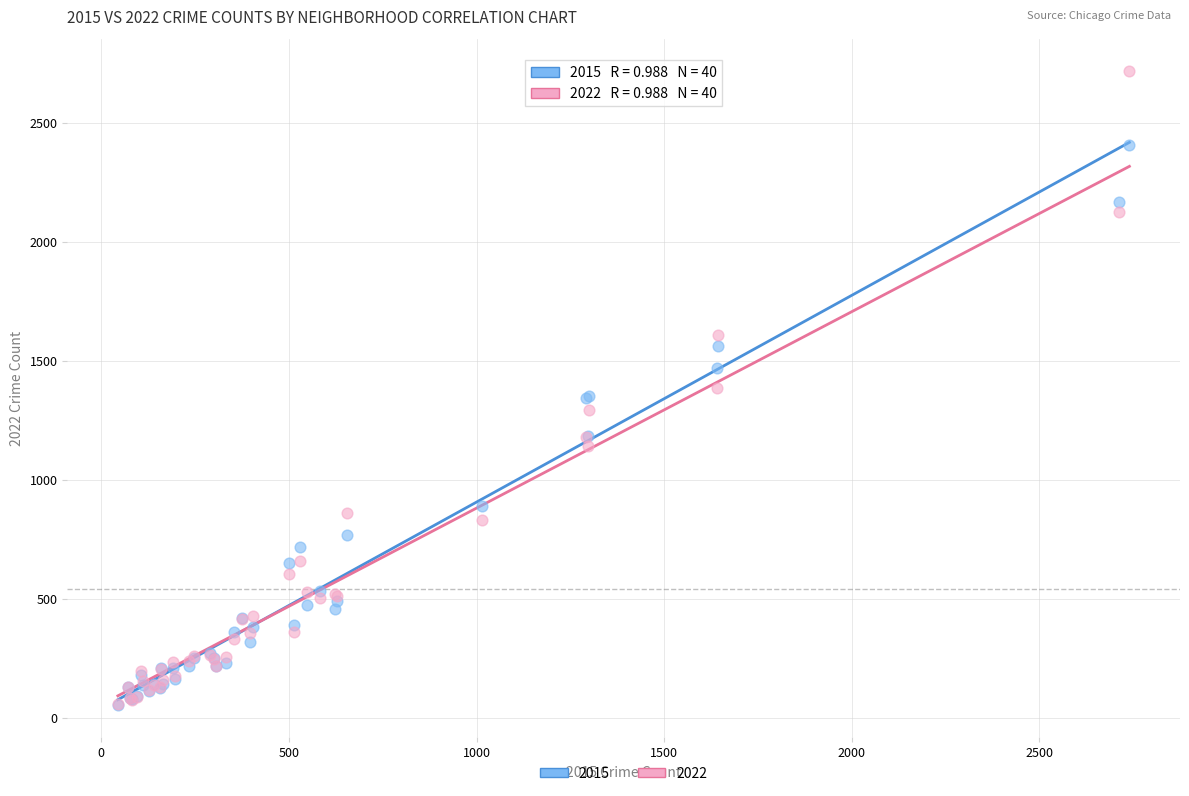

What are all the series names shown in the legend?

2015, 2022